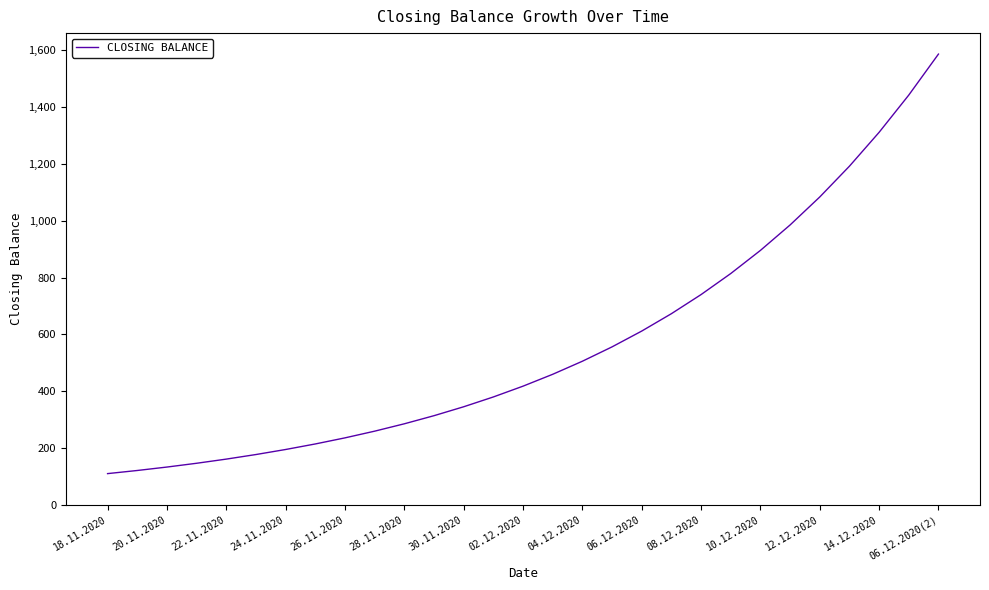

What is the minimum value shown in the chart?

110.0